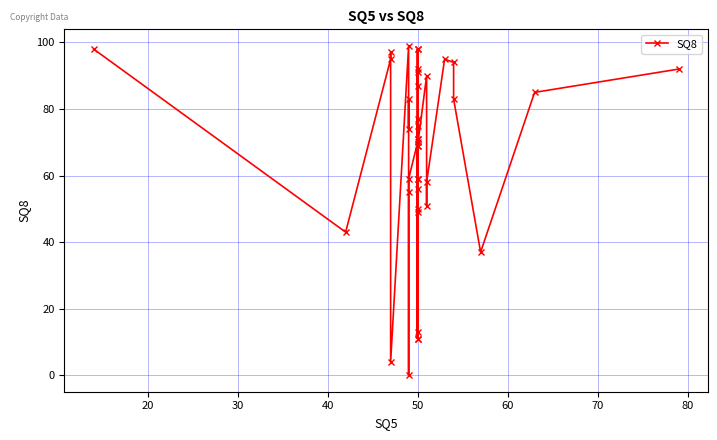

What is the difference between the values at 20 and 80?

27